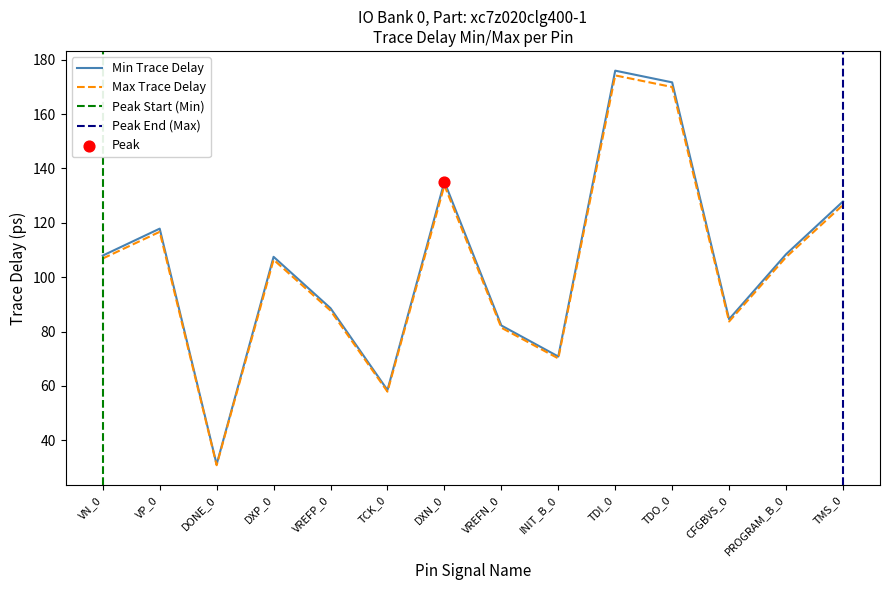

Which series contains the highest Y value?

Min Trace Delay